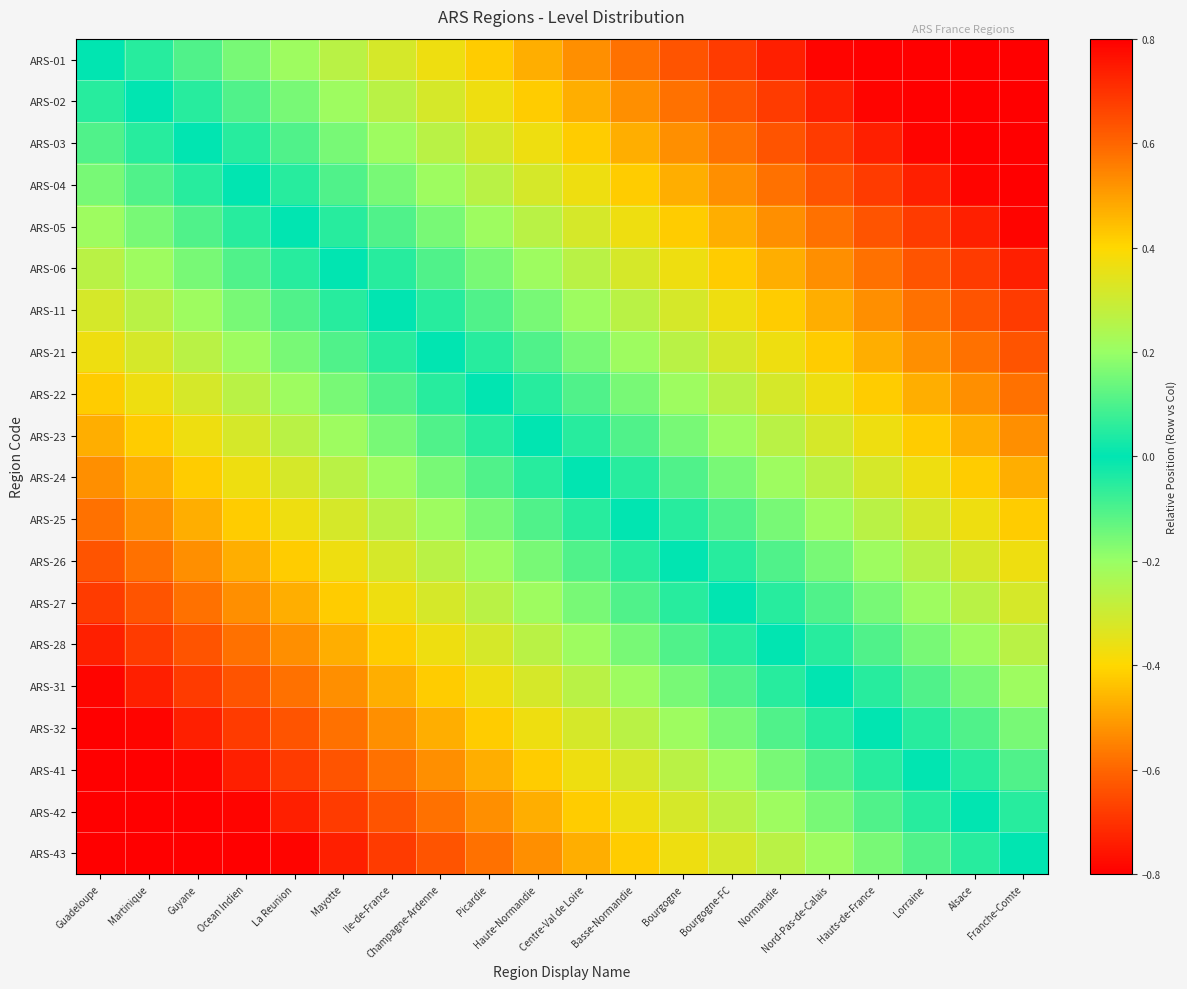

Which category has the highest value across all series?

Franche-Comte